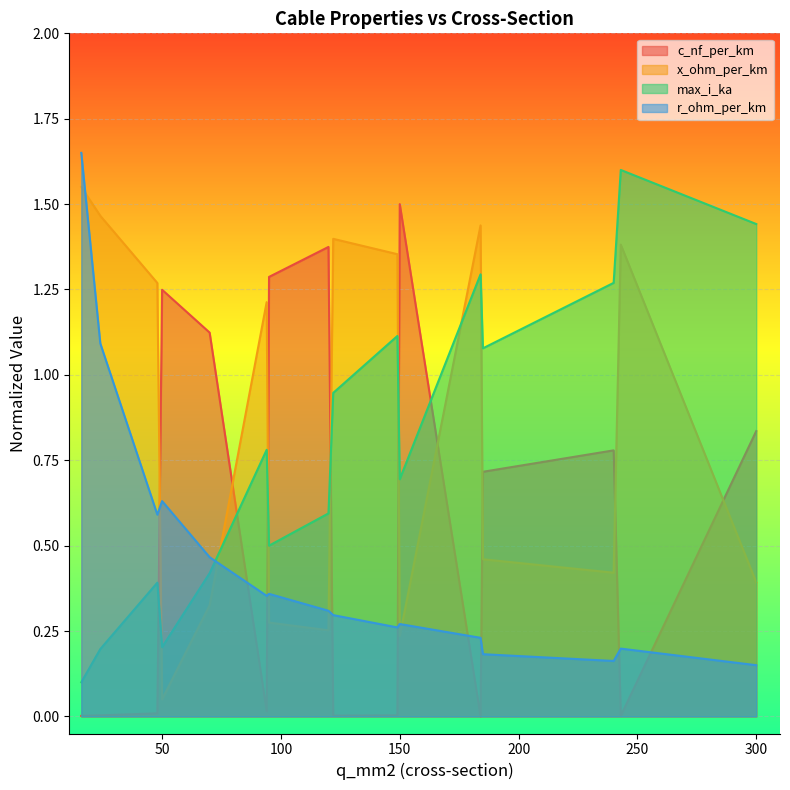

Rank the categories by max_i_ka value from lowest to highest.

16, 24, 50, 48, 70, 95, 120, 150, 94, 122, 185, 149, 240, 184, 300, 243